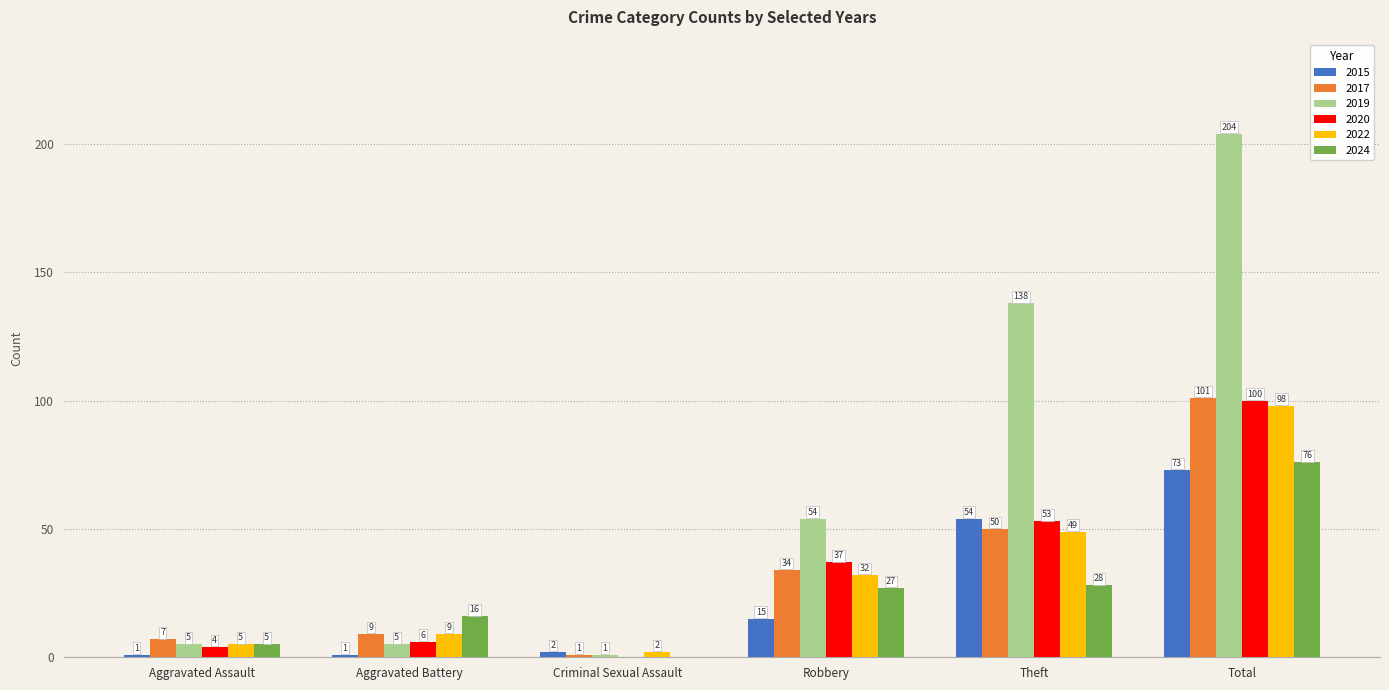

The 2020 series shows 8 at Robbery. True or false?

False